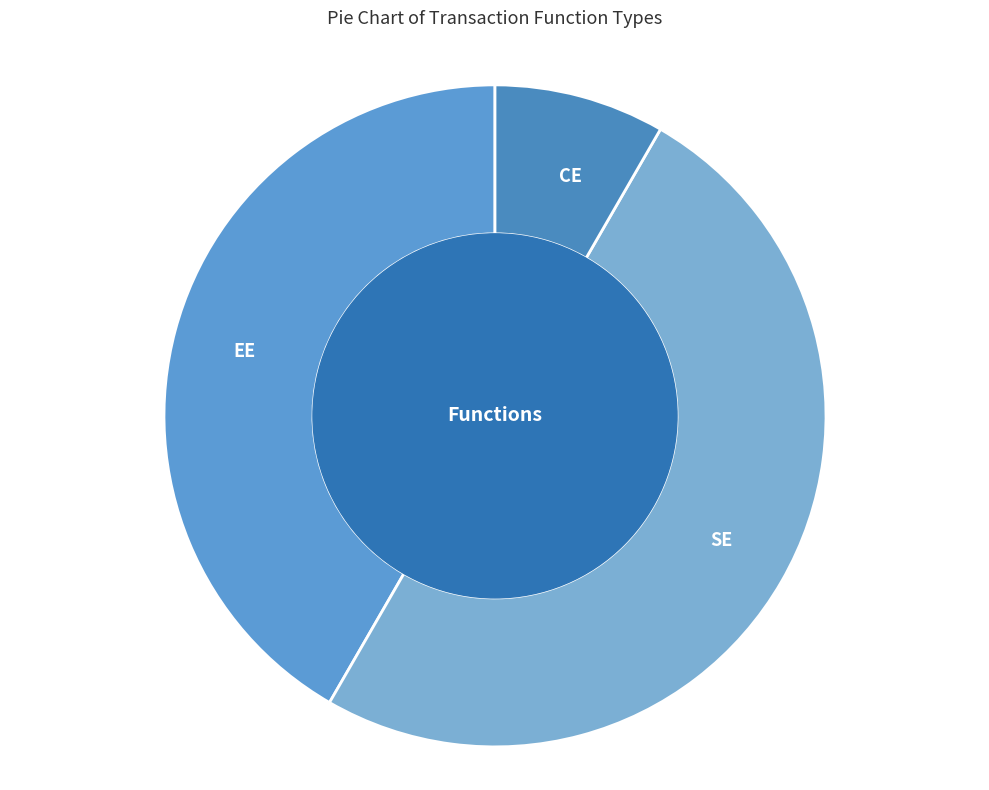

What is the smallest slice in the pie chart?

CE